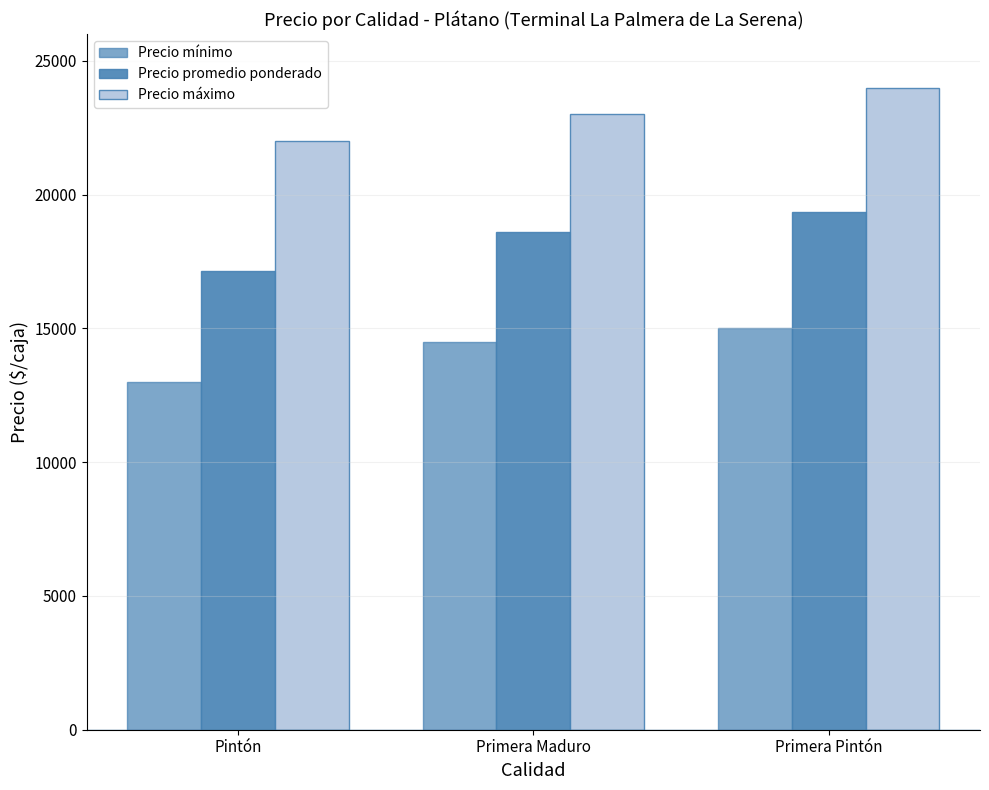

List the labels in order of Precio mínimo value, smallest first.

Pintón, Primera Maduro, Primera Pintón